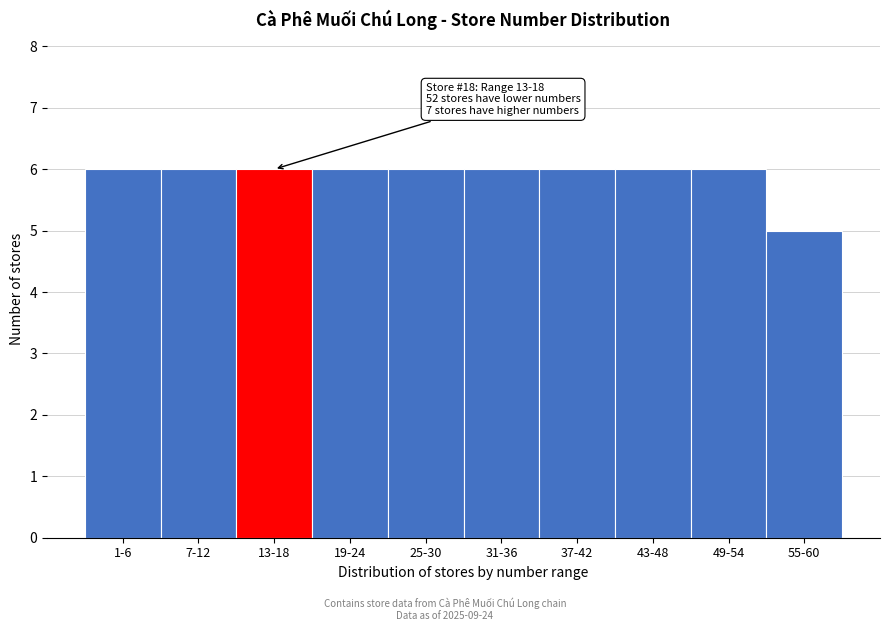

Reading left to right, what are all the values shown in this chart?

6	6	6	6	6	6	6	6	6	5